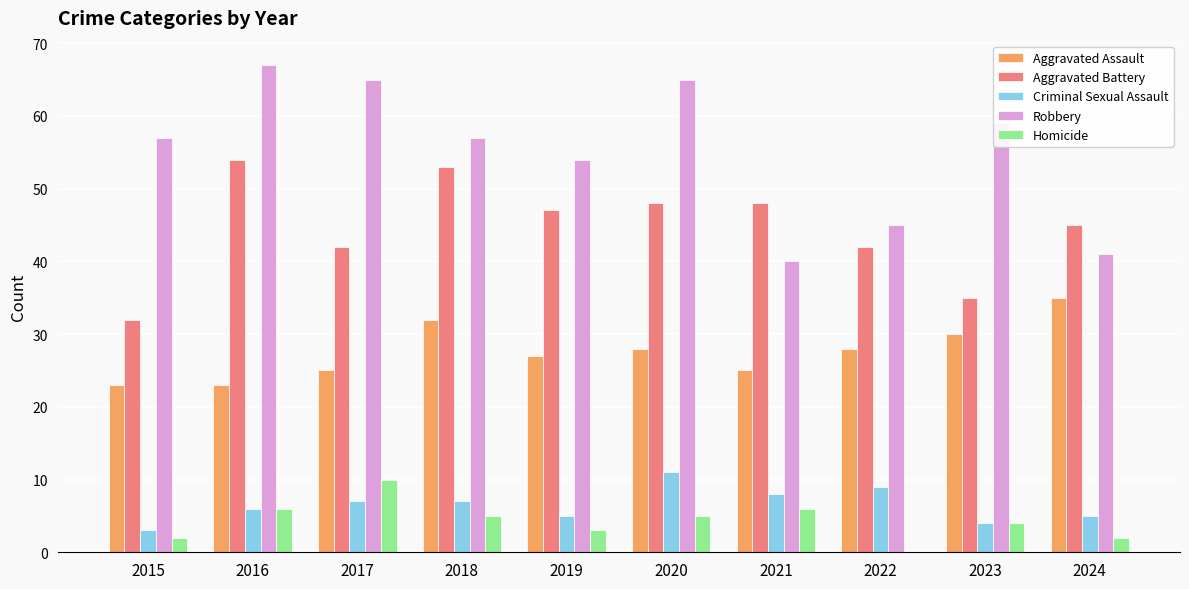

How many groups of bars are there?

10